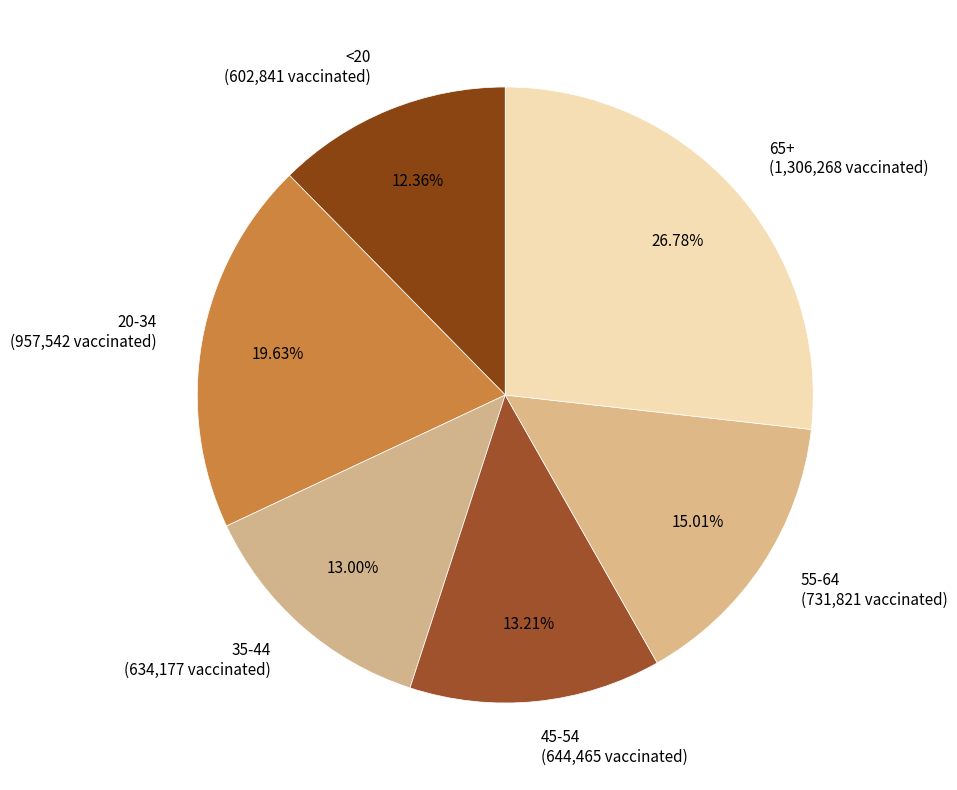

How many segments does this pie chart have?

6